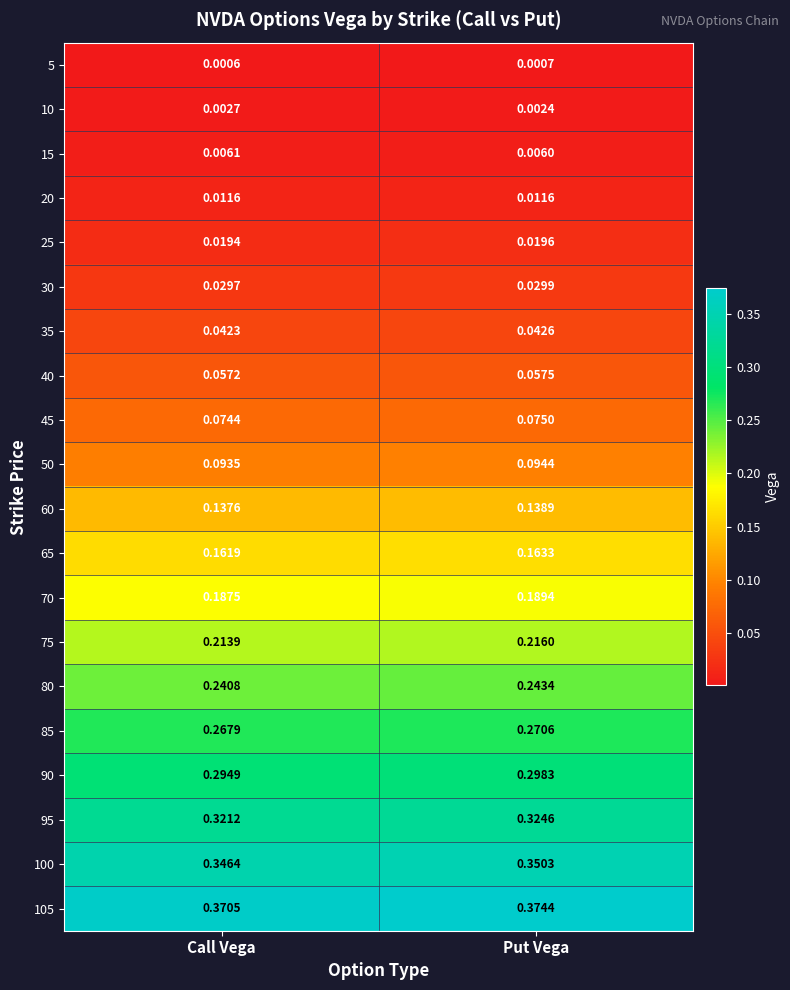

Where is 30 nearest to the value 0?

Call Vega